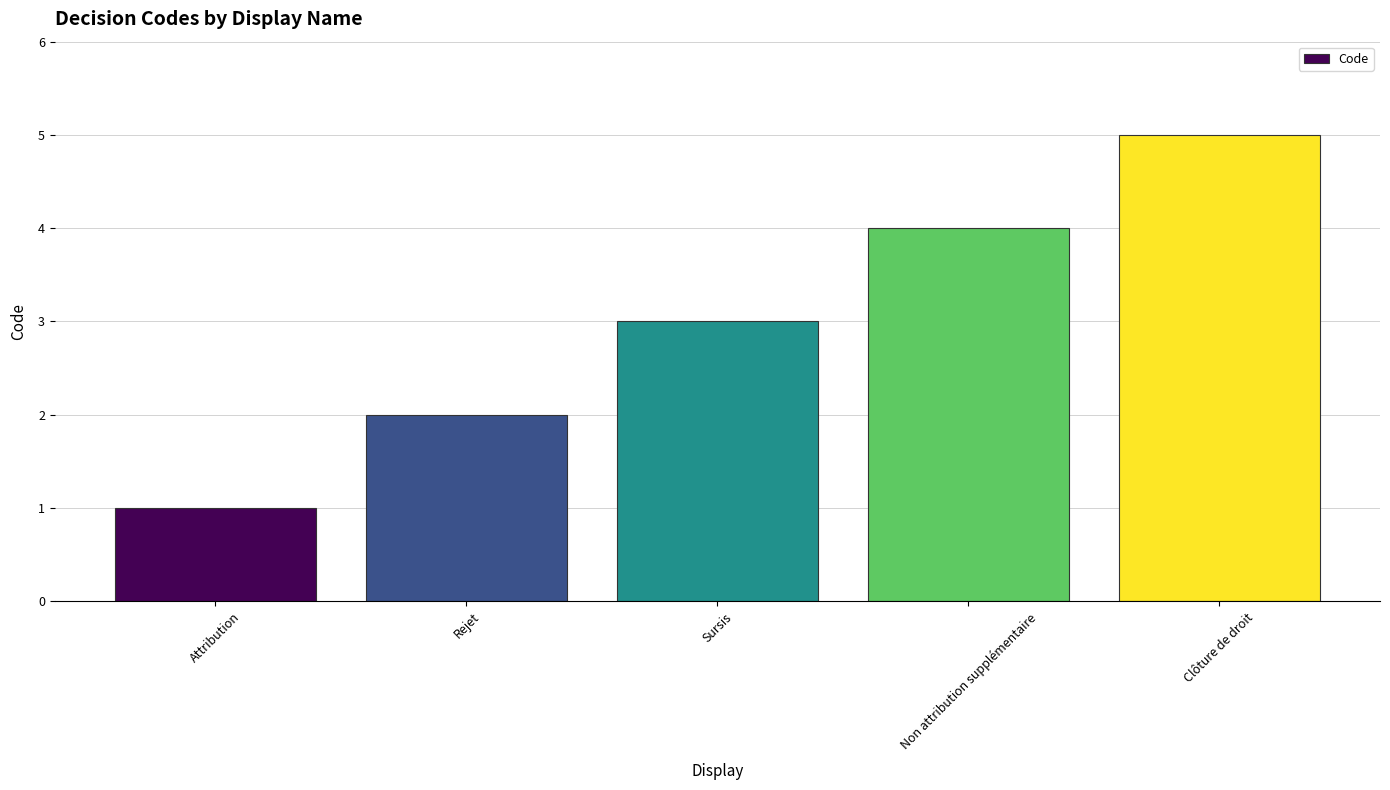

The chart shows a value of 2 at Attribution. True or false?

False